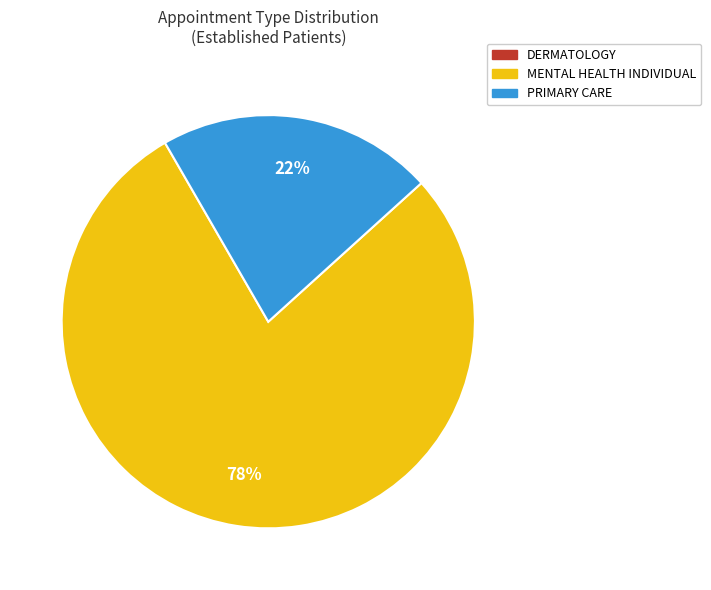

The PRIMARY CARE slice represents 16% of the pie. True or false?

False